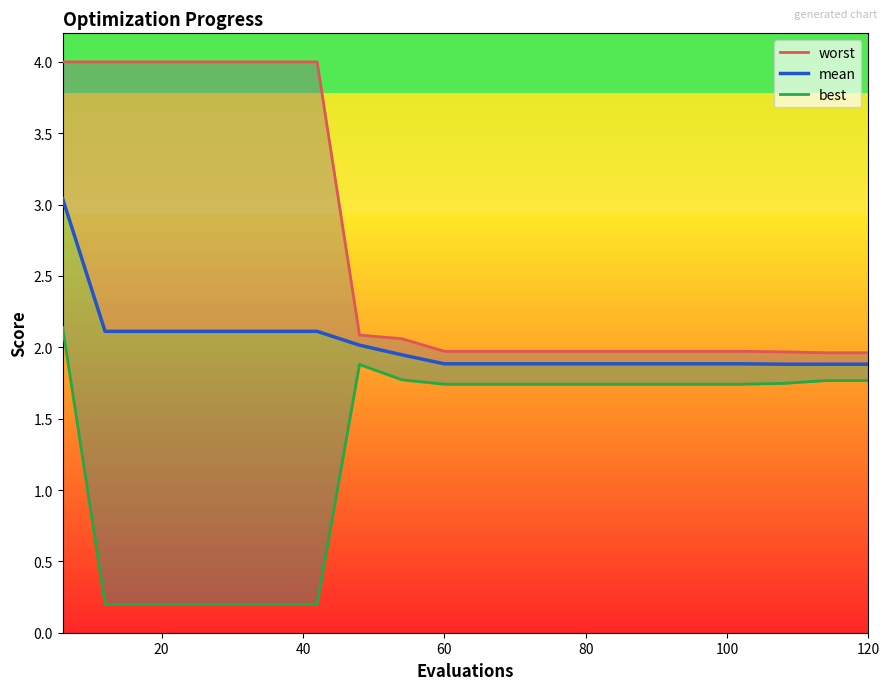

Count the worst values in the range 1 to 3.

13